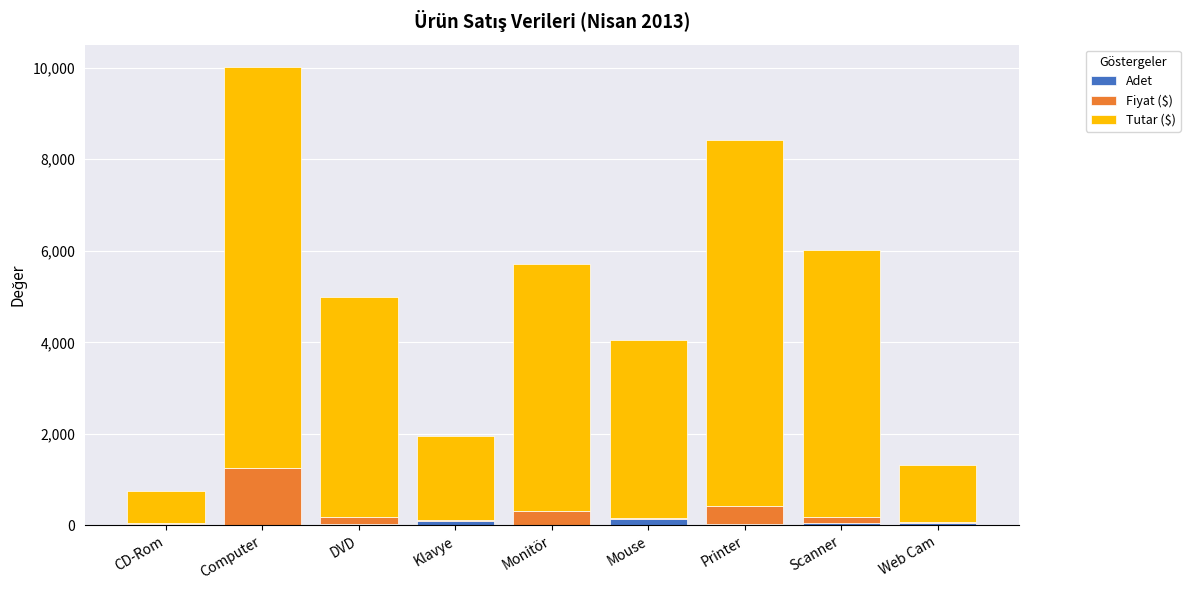

What is the sum of all Adet values?

429